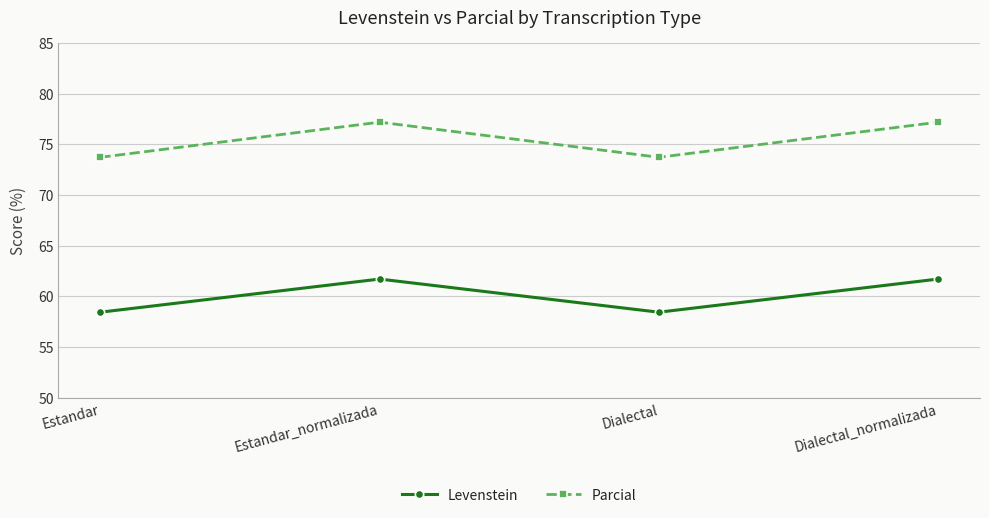

True or false: Levenstein and Parcial cross at least once.

False